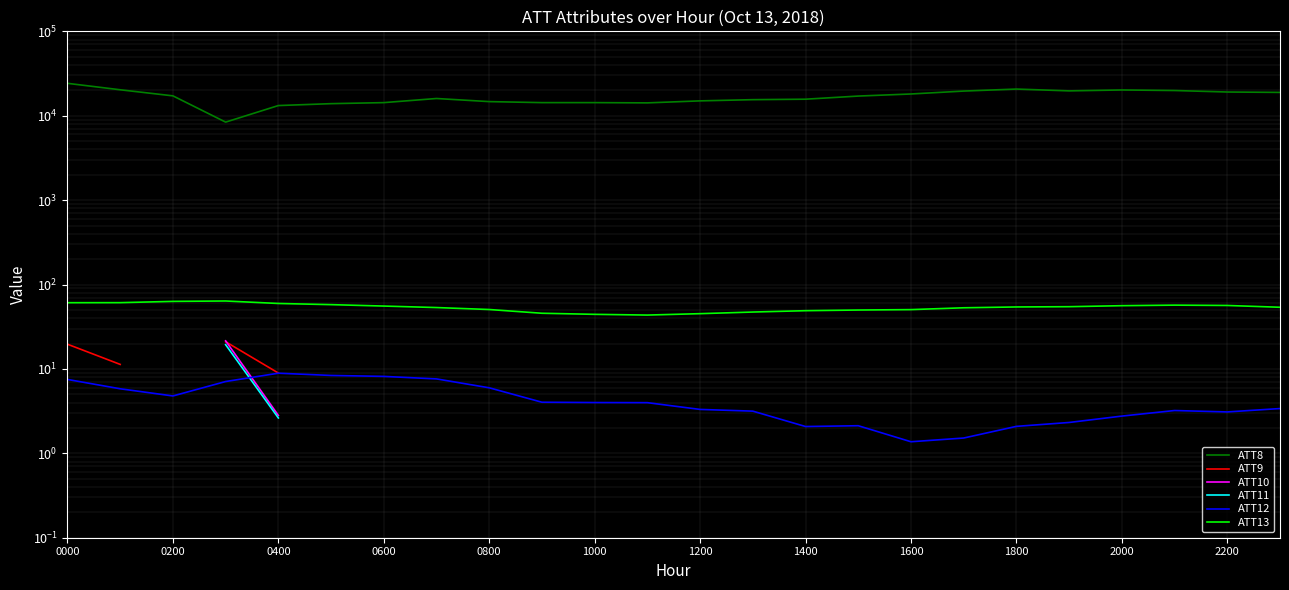

True or false: ATT13 has a value of 105.2 at 0000.

False